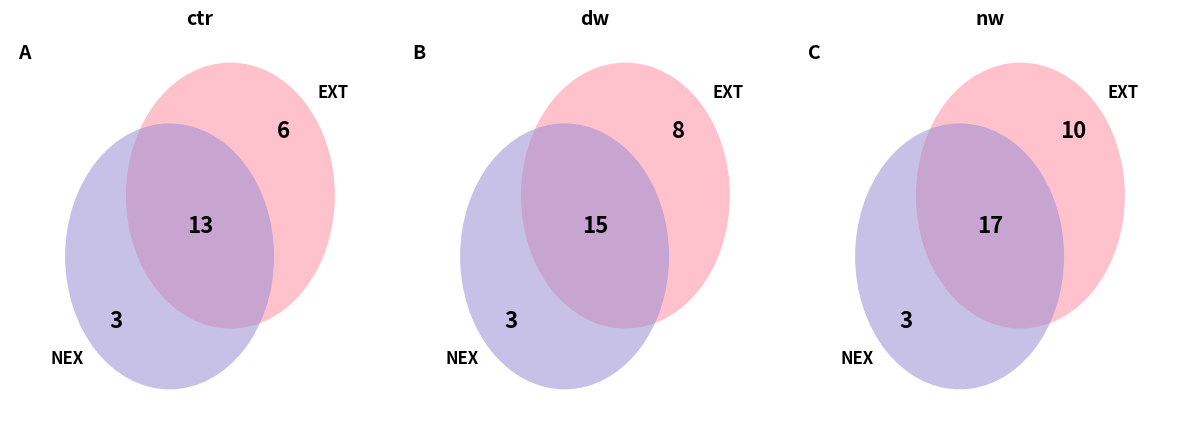

To the nearest percent, what is the difference between the largest and smallest slice percentages?

17%